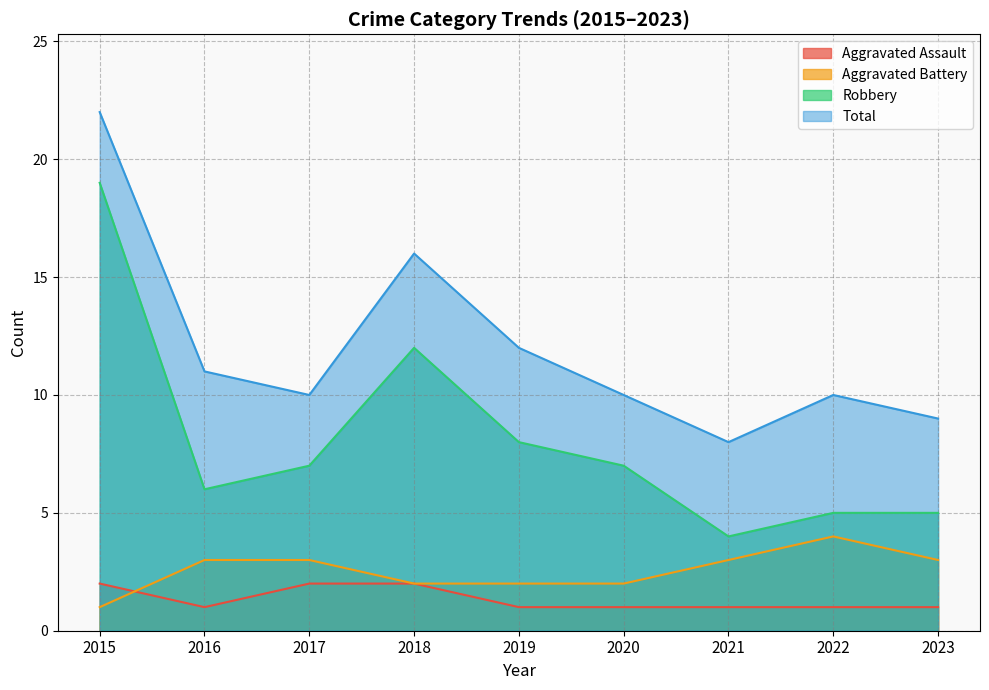

What are all the series names shown in the legend?

Aggravated Assault, Aggravated Battery, Robbery, Total